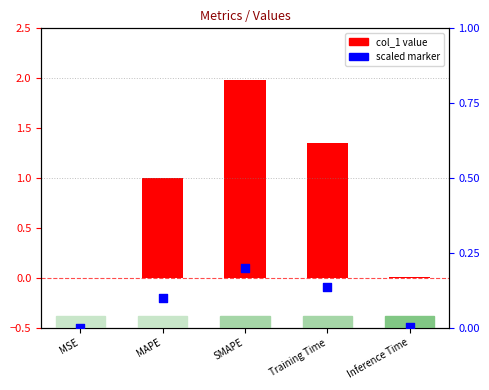

Which series has the largest total across all categories?

col_1